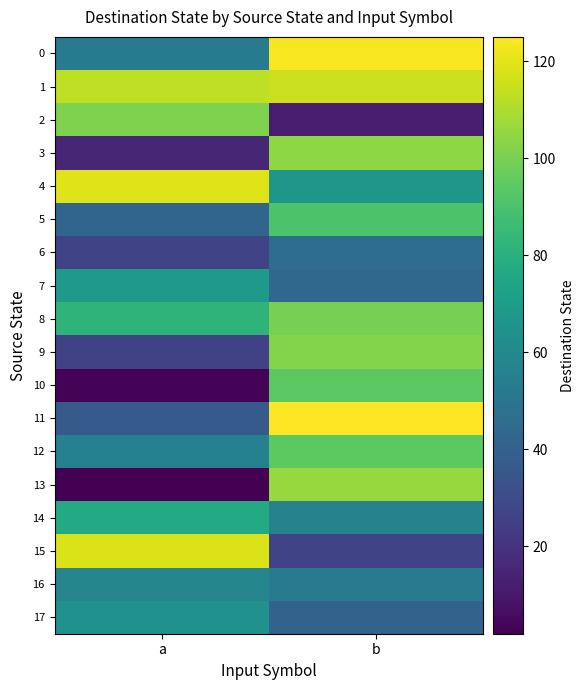

Which series has the largest range (max minus min)?

13